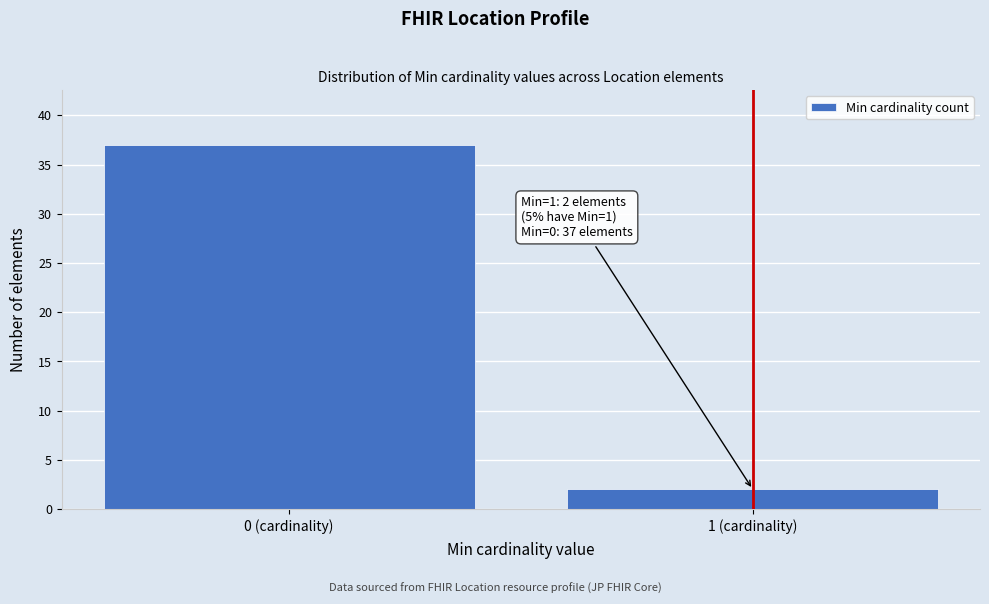

Reading right to left, transcribe all the data shown in this chart.

1 (cardinality)=2	0 (cardinality)=37